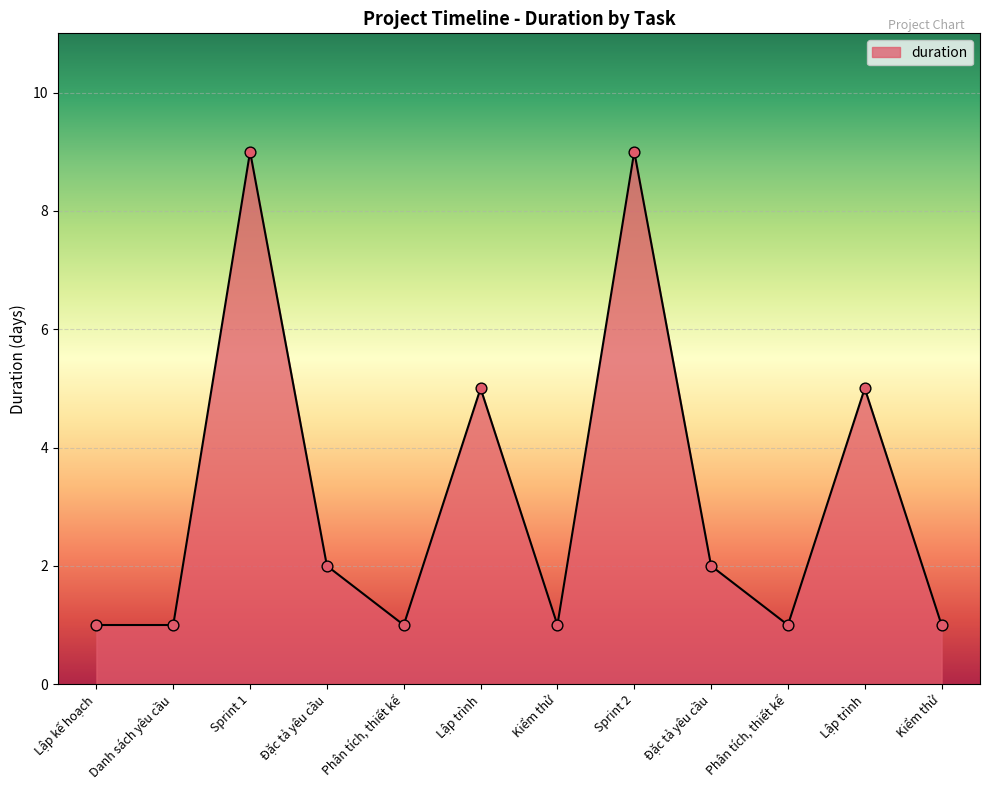

What is the ratio of the value at Lập trình to the value at Danh sách yêu cầu?

5.0